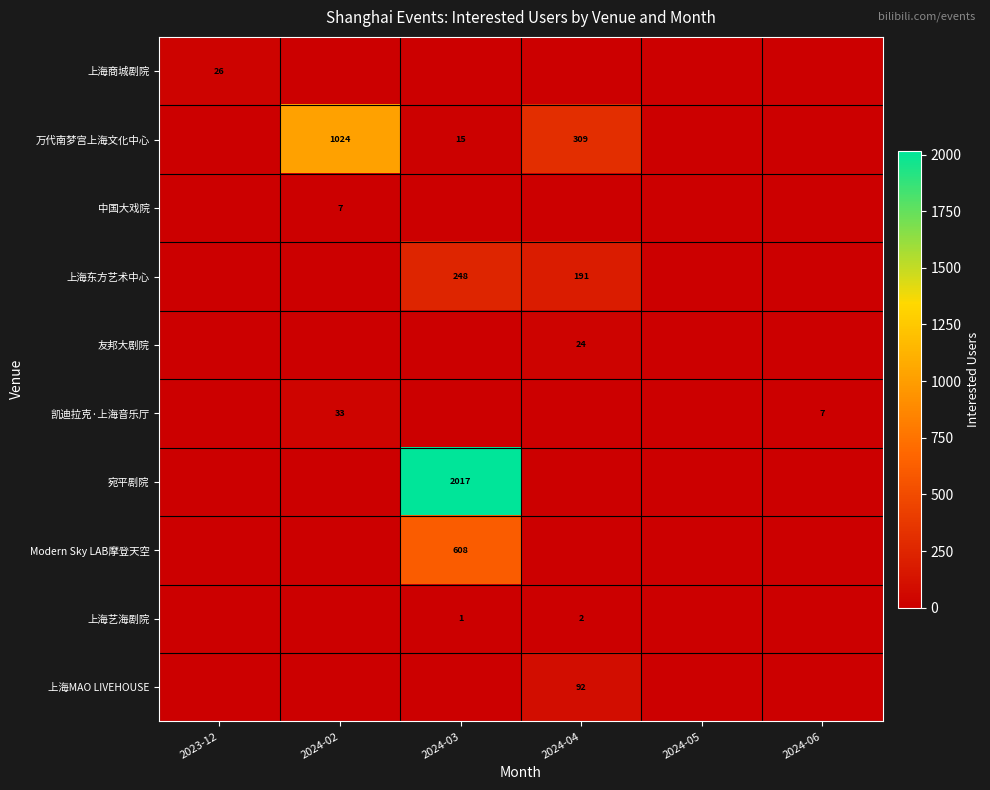

The value of 中国大戏院 at 2024-02 is 11. True or false?

False